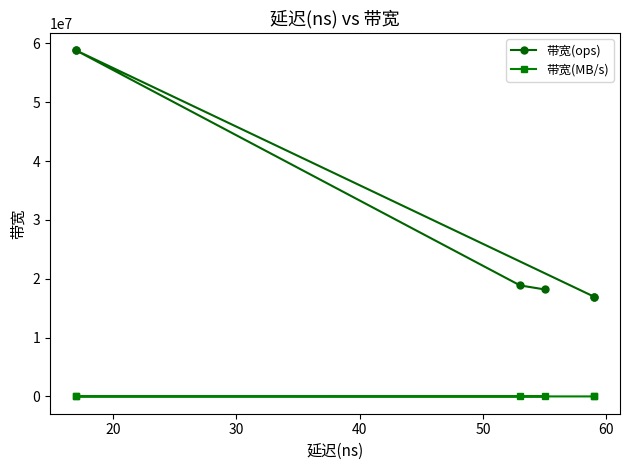

The 带宽(ops) series shows 31320728 at 20. True or false?

False